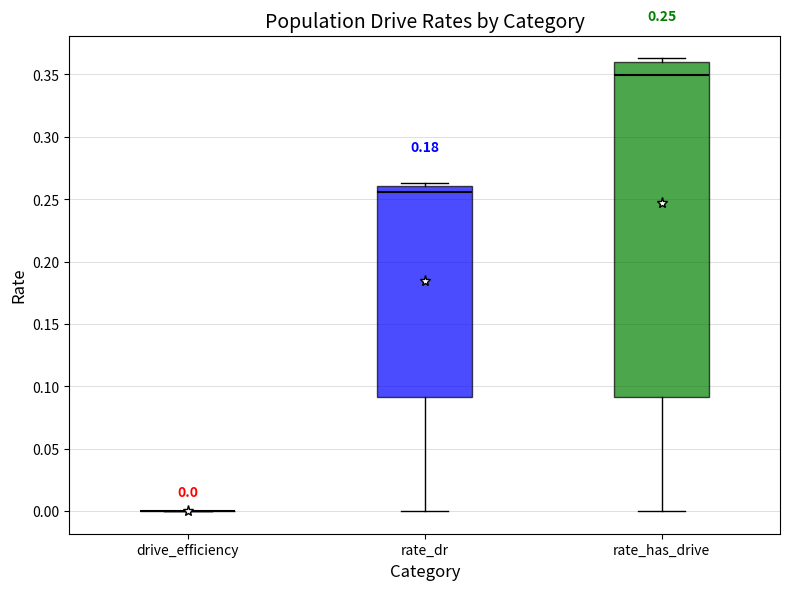

Comparing the boxes themselves (not the whiskers), which one is the tallest?

rate_has_drive